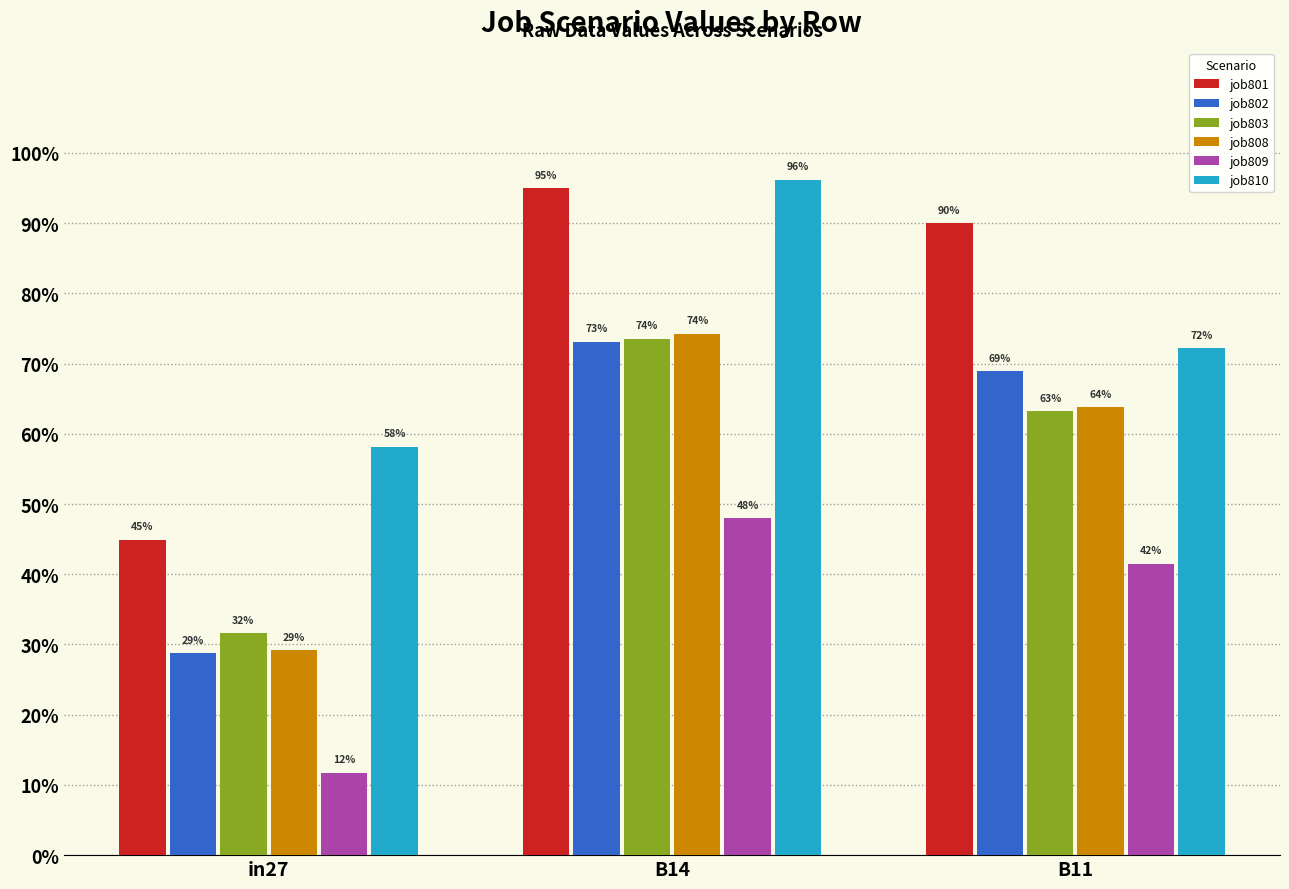

Are the bars grouped side by side (vs. stacked)?

Yes